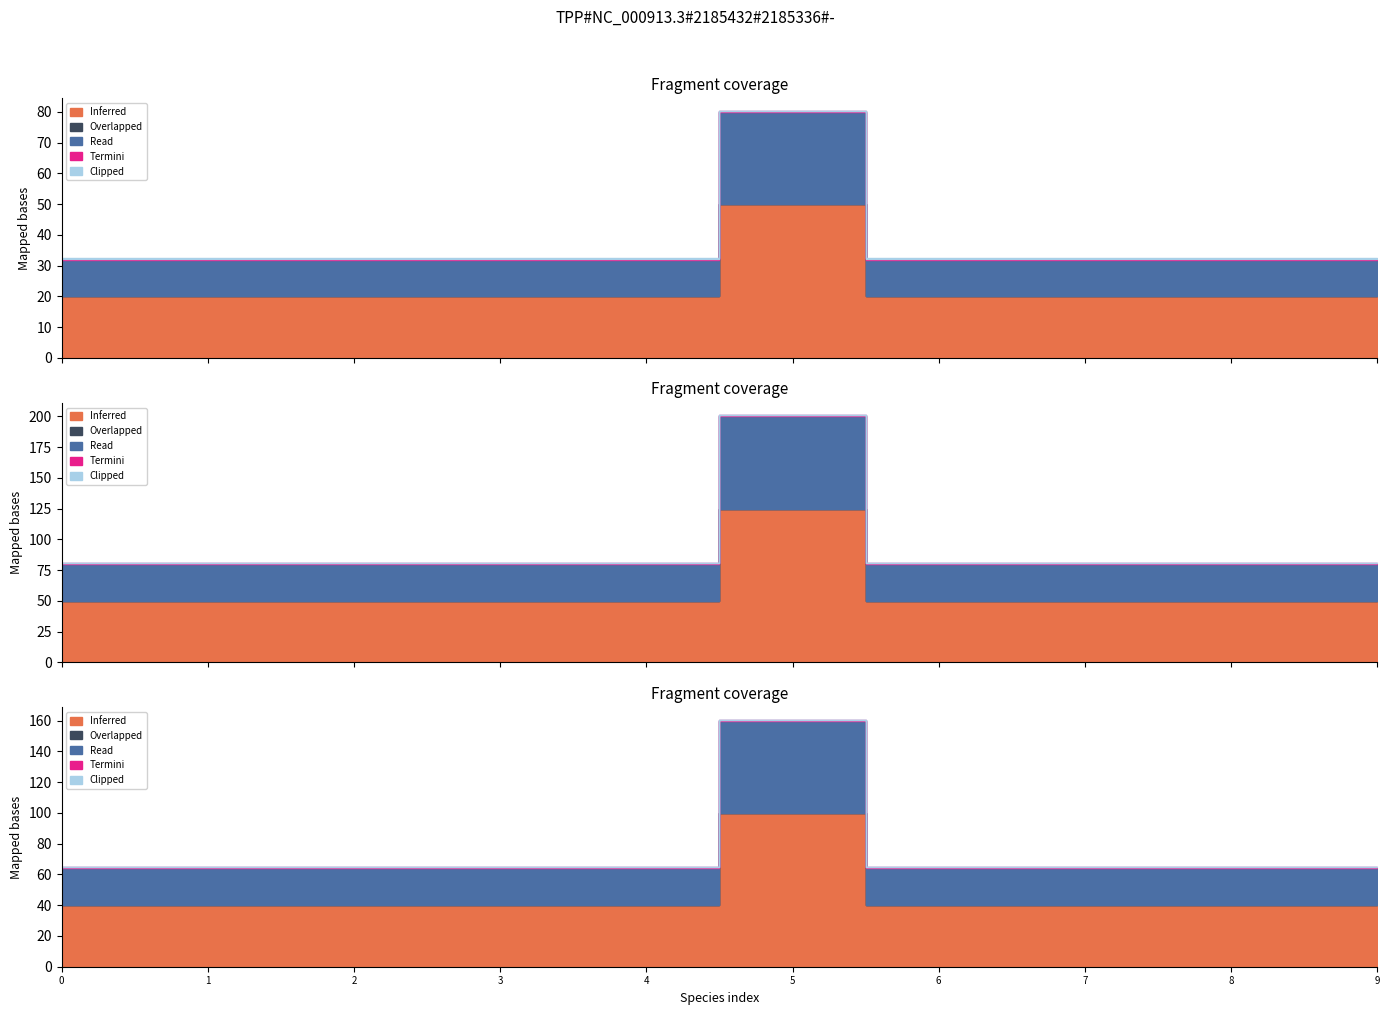

True or false: Clipped and Inferred cross at least once.

False